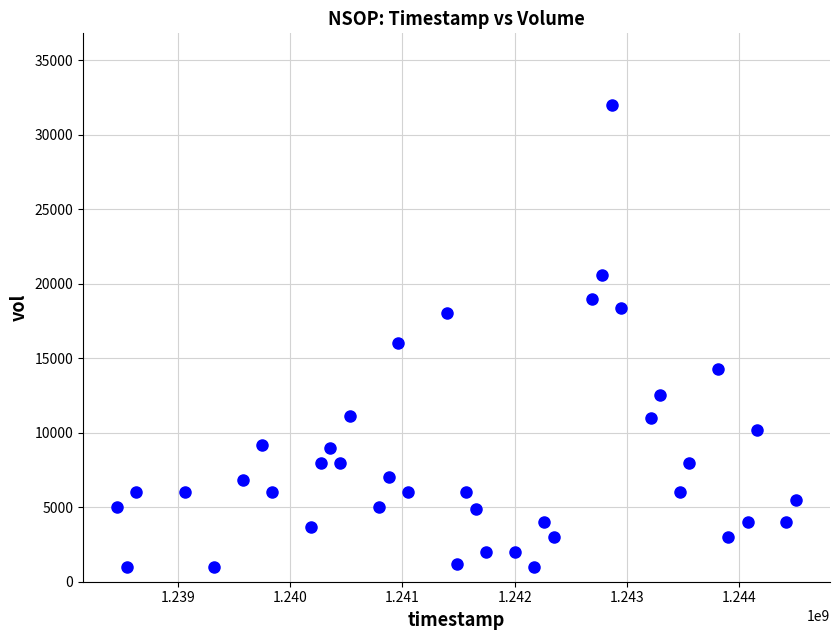

What is the range of X values (max minus min)?

6048000